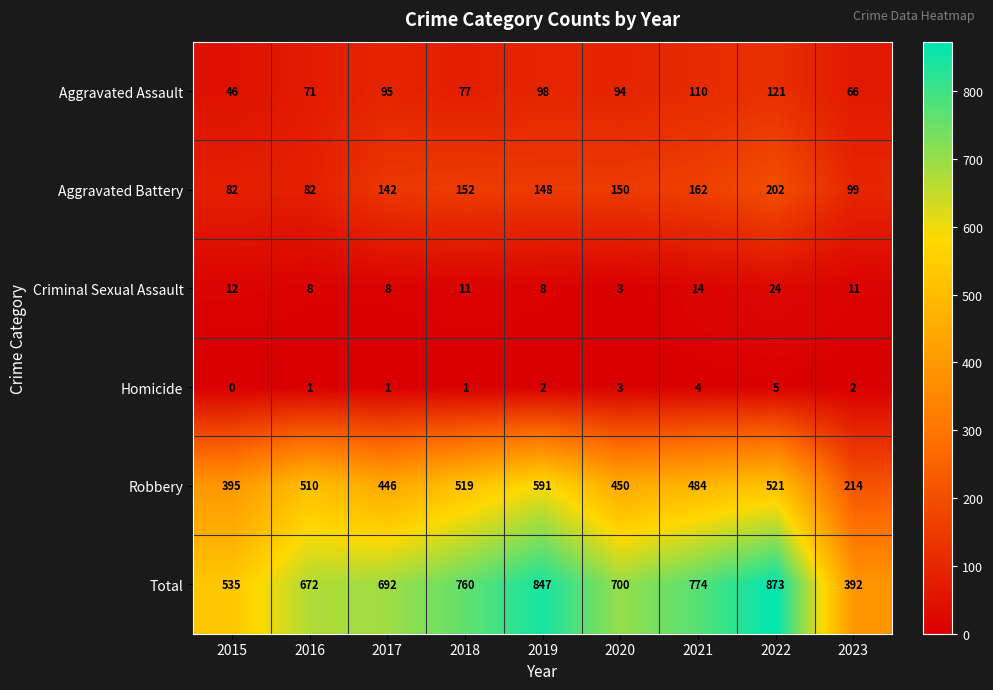

Between 2021 and 2023, which series saw the biggest shift?

Total